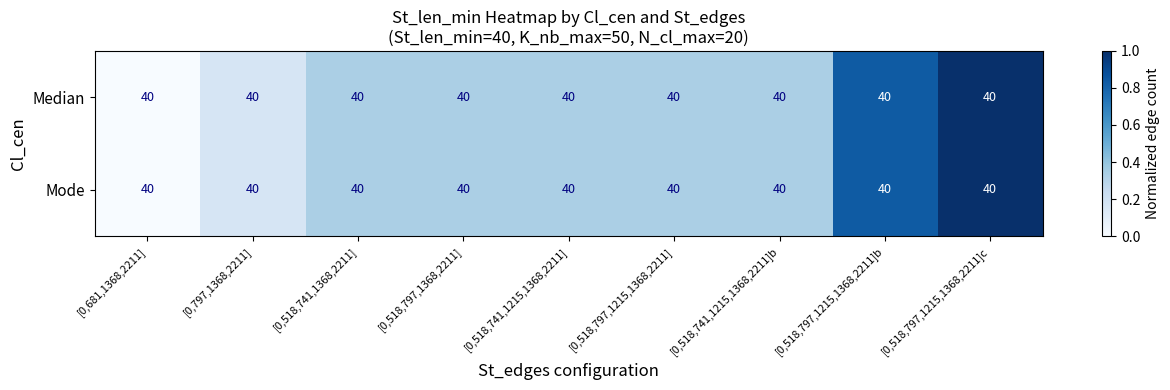

At how many categories does at least one series exceed 0?

8